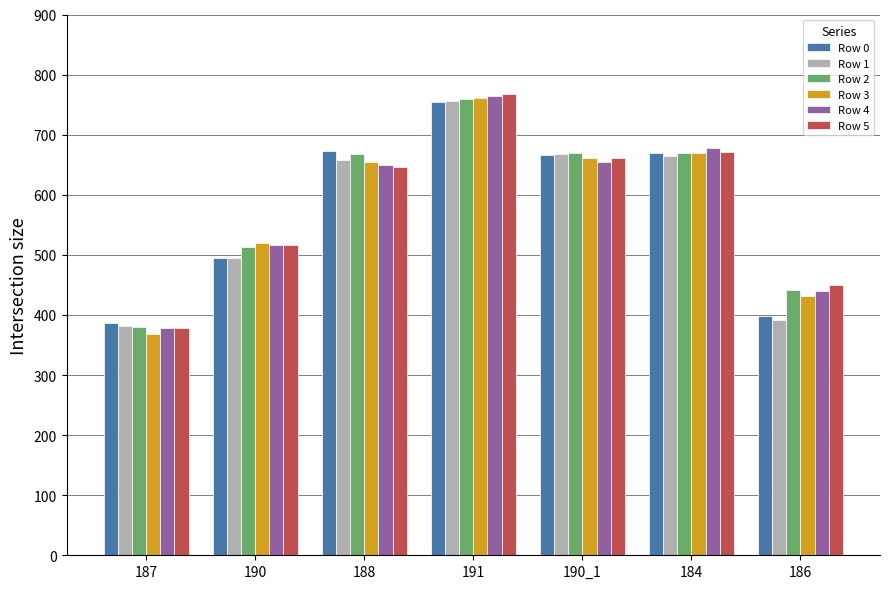

What is the label of the 2nd bar from the left?

190